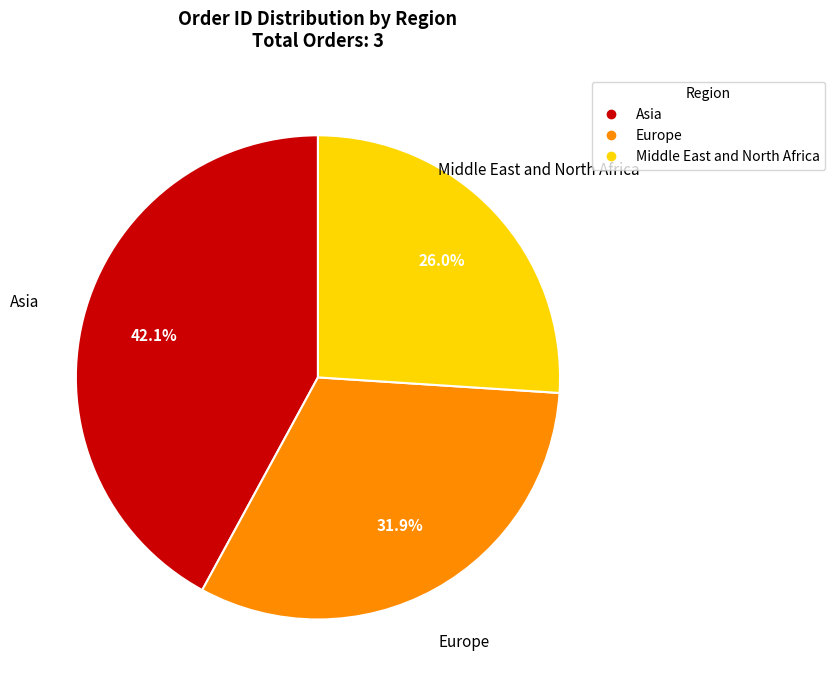

Does any single category account for the majority?

No